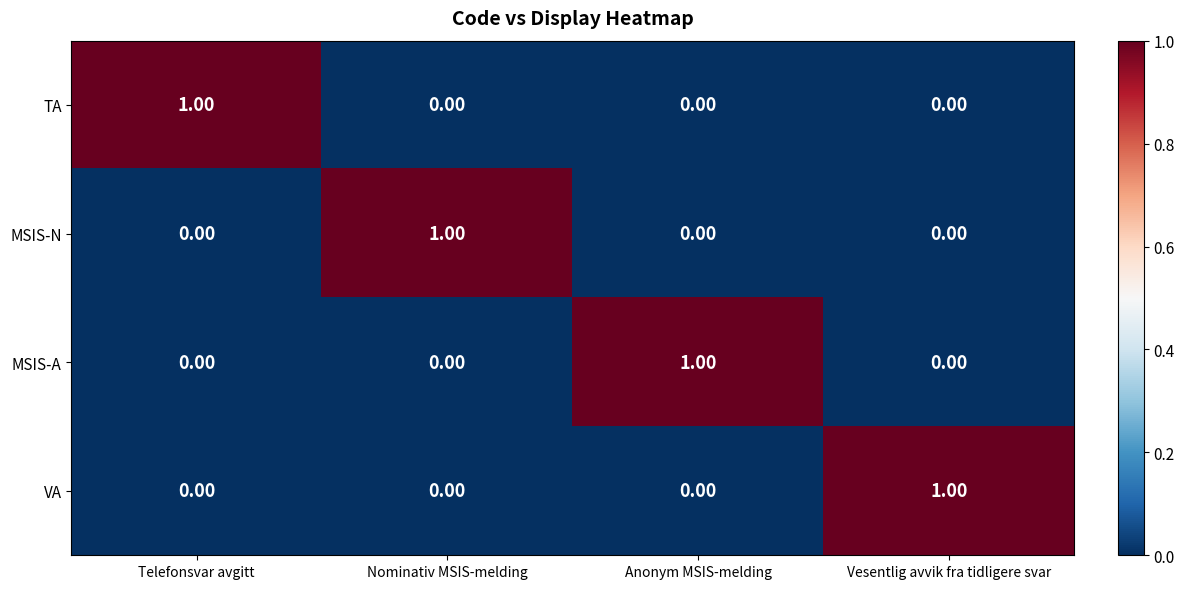

At how many categories does at least one series exceed 0?

4